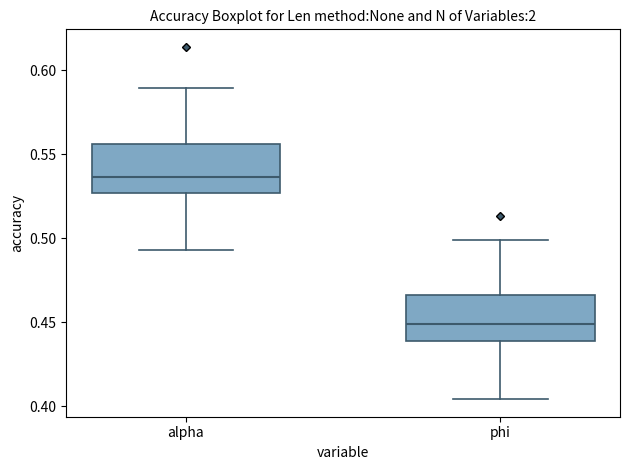

Reading left to right, read every box against the y-axis: the position of its median line, the range the box covers, and the ends of its whiskers. The values are not printed on the chart, so give them approximately, as read against the axis.

alpha: median 0.535, box 0.525 to 0.555, whiskers 0.495 to 0.590
phi: median 0.450, box 0.440 to 0.465, whiskers 0.405 to 0.500